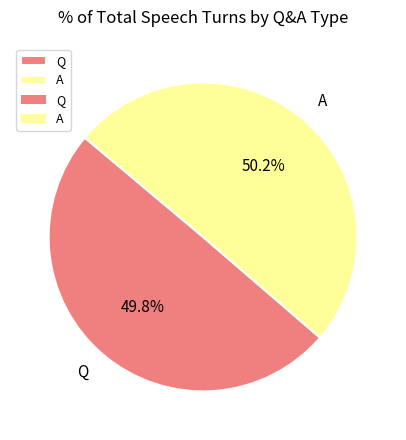

Count the number of slices in the pie.

2